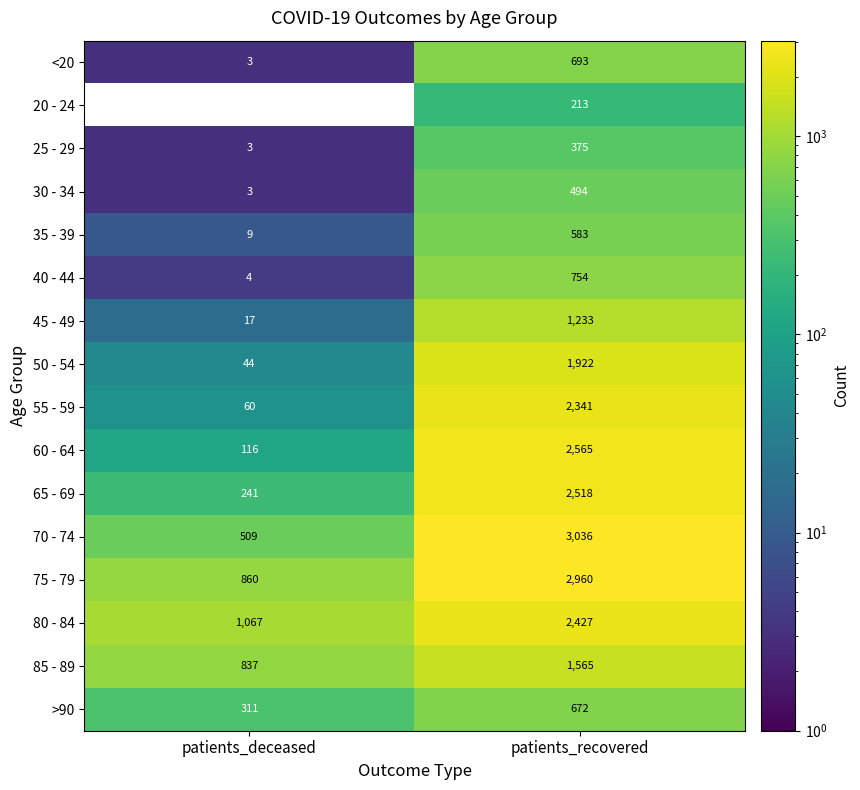

At how many categories does at least one series exceed 2640?

1